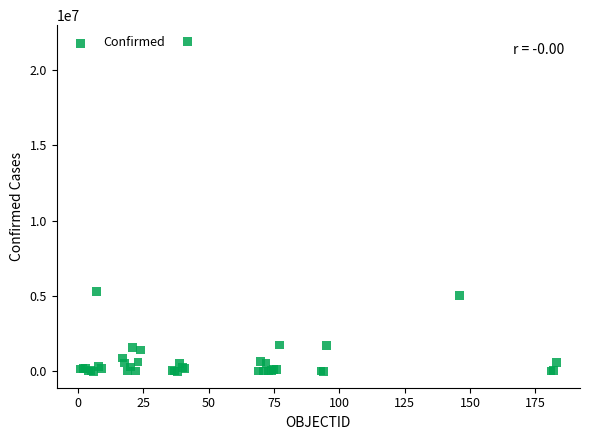

What Y value in the scatter plot is closest to 10938473?

5296188